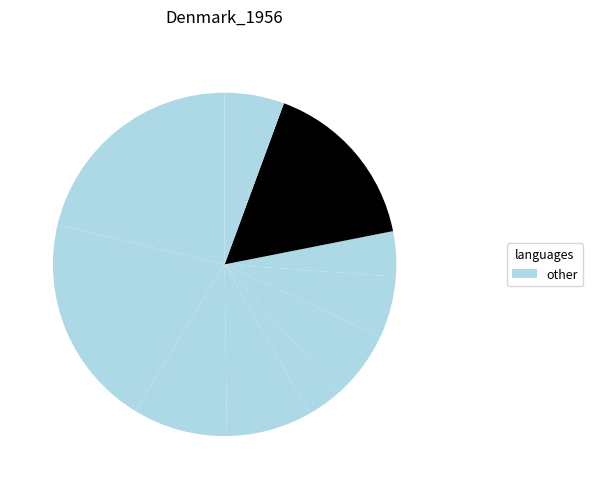

Count the number of slices in the pie.

10